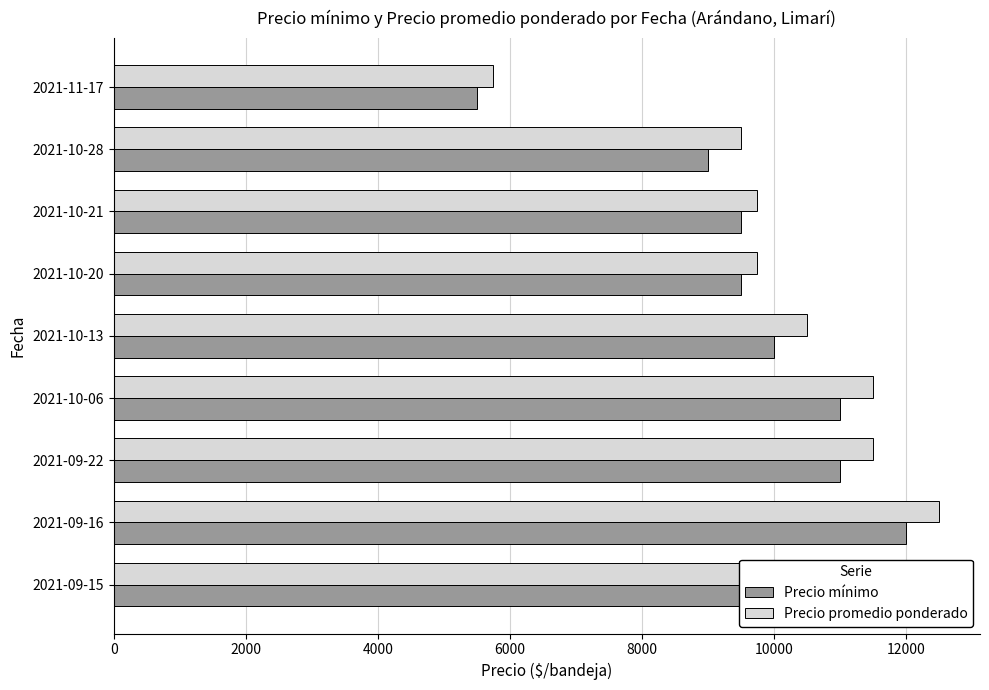

How many data points in Precio mínimo are above 10000?

4